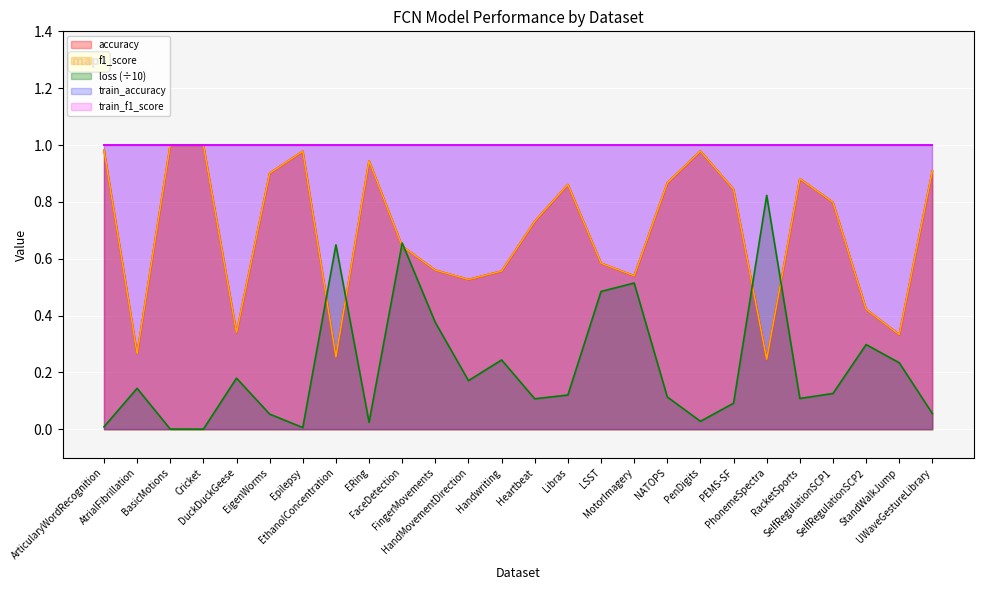

What is the average value of the accuracy series?

0.7